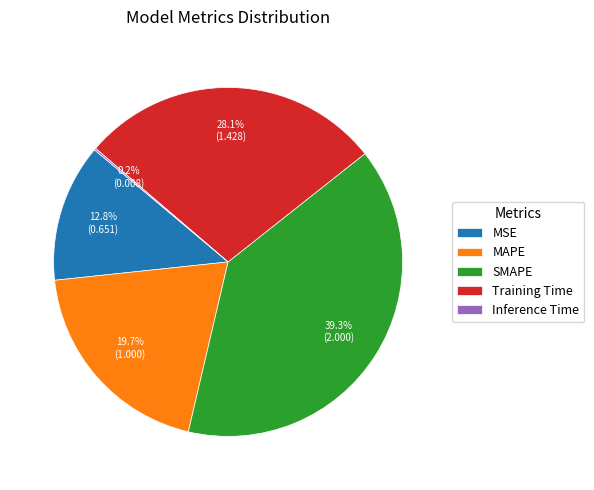

How much of the chart is everything except Training Time?

71.9%